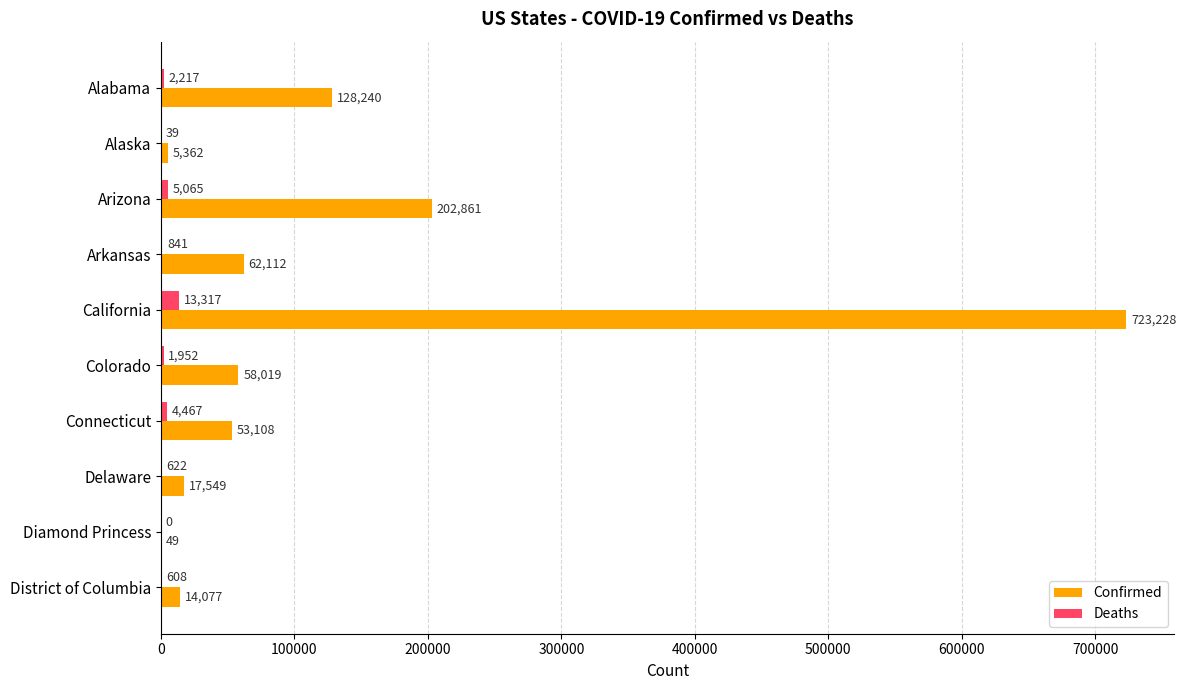

At which category is the sum across all series the highest?

California